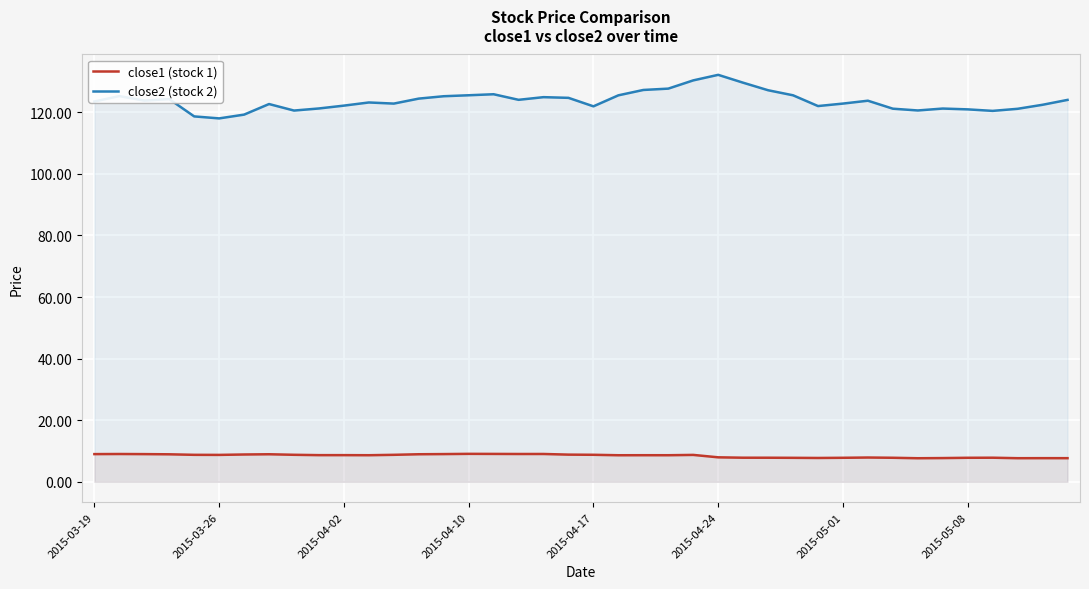

Is it true that close1 (stock 1) equals 12.4 at 36?

False